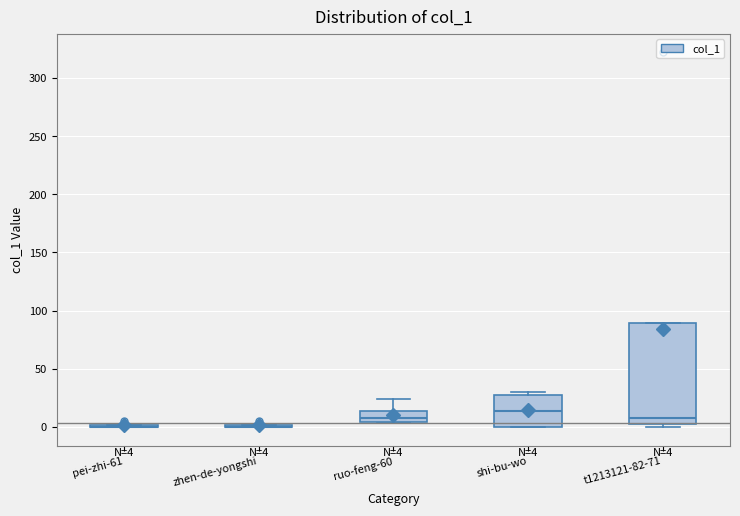

Which box is the tallest, from its lower edge to its upper edge?

t1213121-82-71